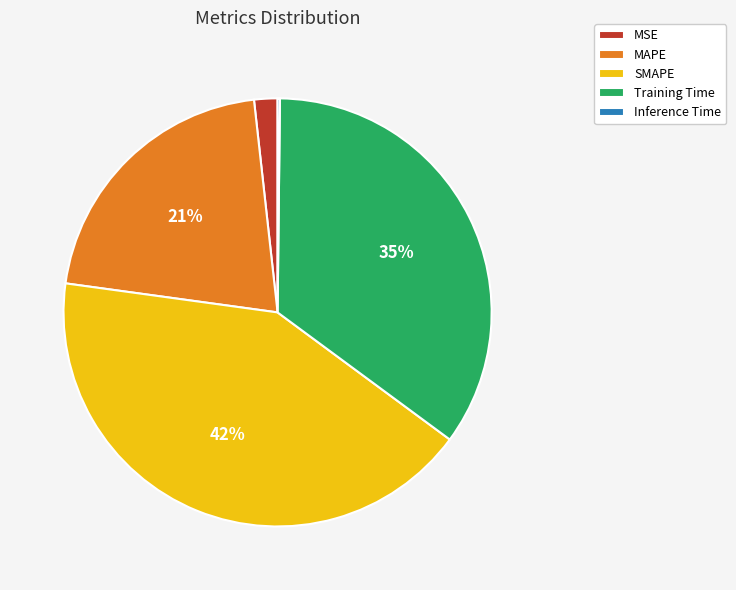

What is the largest slice in the pie chart?

SMAPE